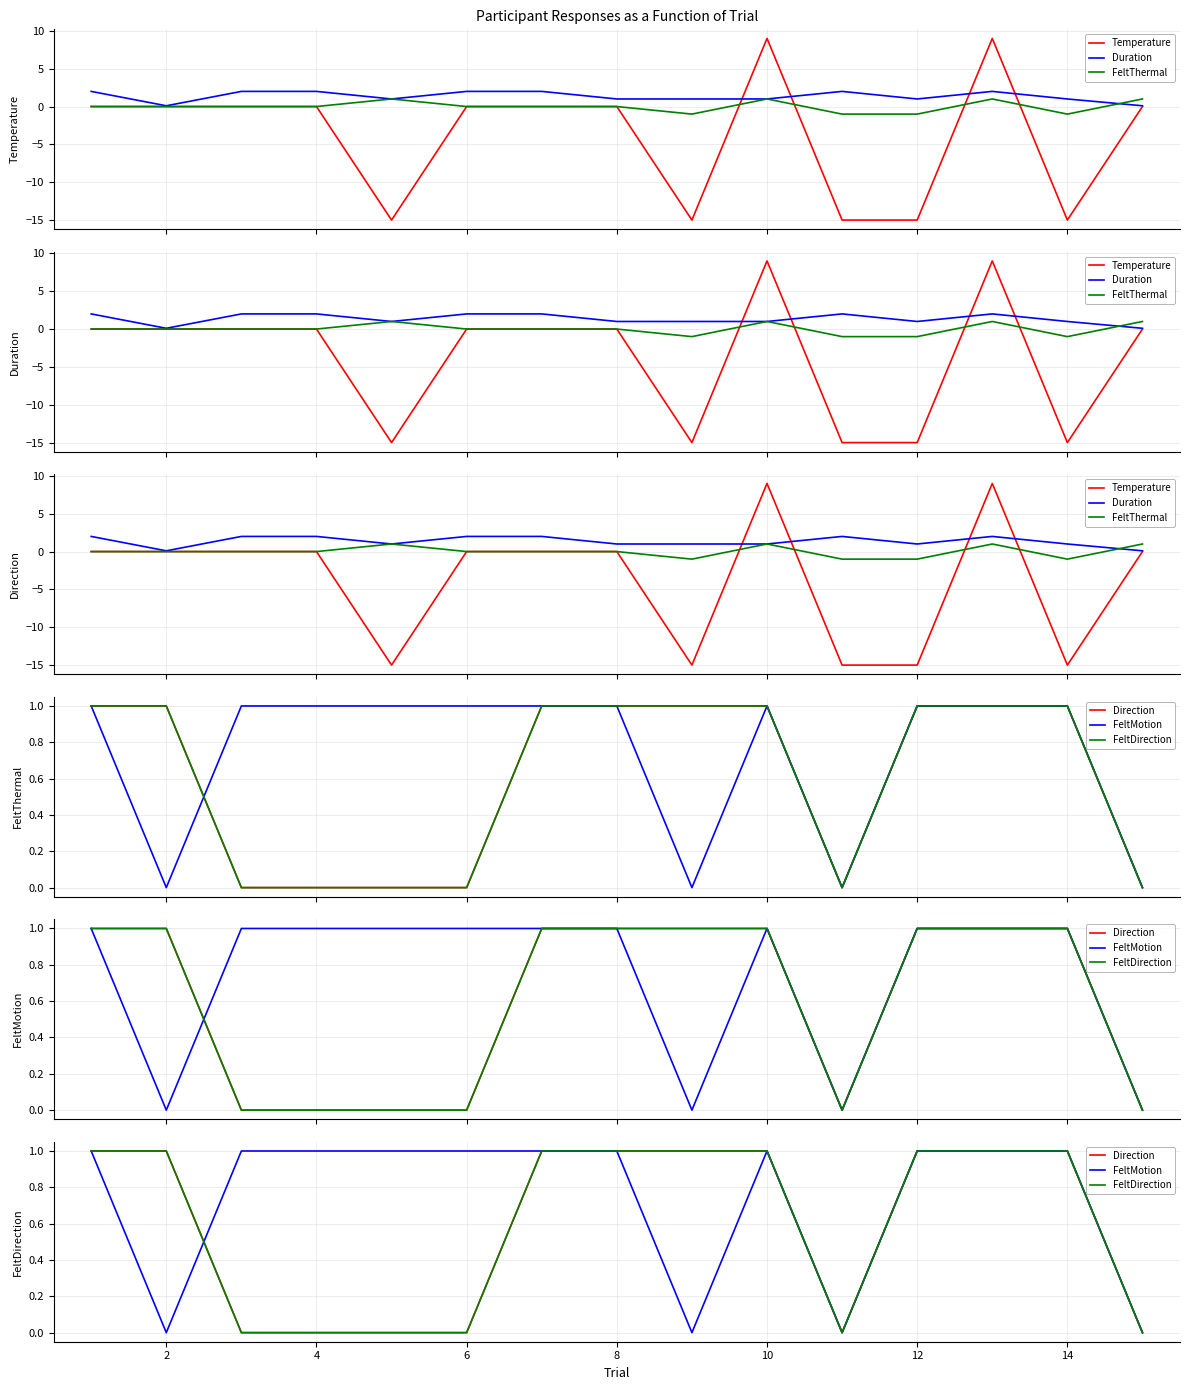

Which series changed the most between 2 and 12?

Temperature